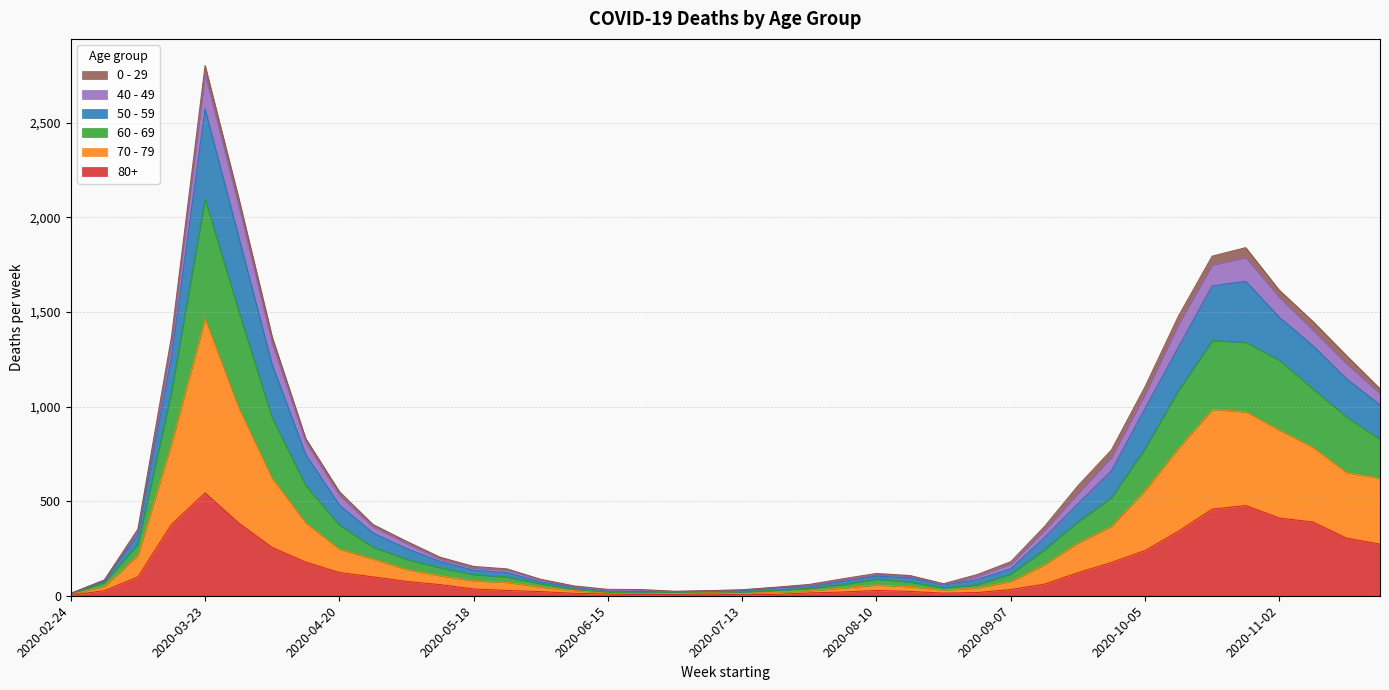

What is the label of the 31st point from the left?

2020-09-21